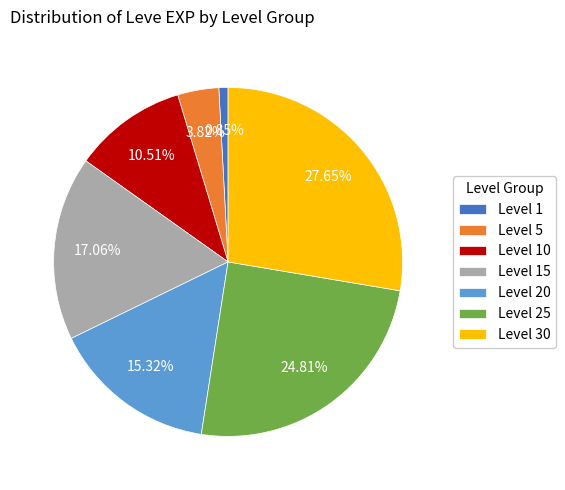

Combined, do Level 1 and Level 20 account for over 50%?

No